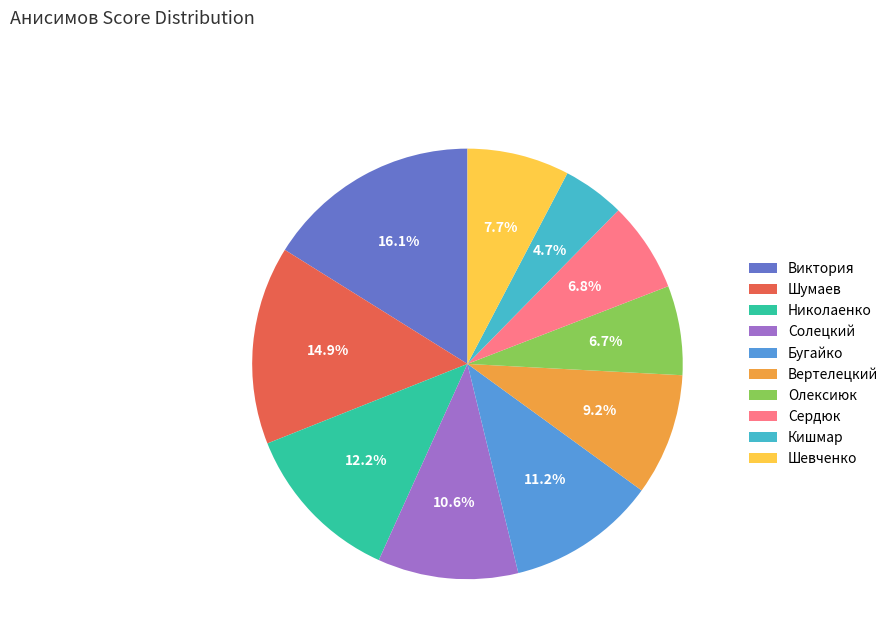

To the nearest percent, what is the difference between the Сердюк and Бугайко slice percentages?

4%